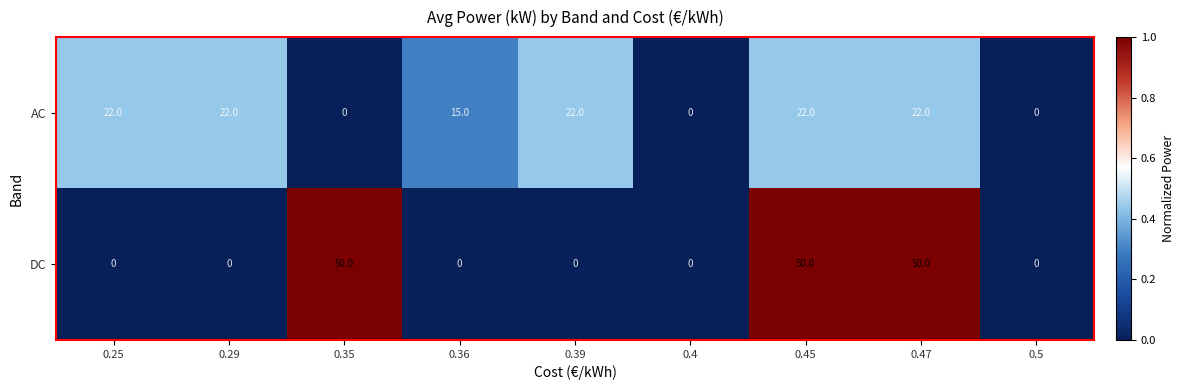

At which label is AC closest to 11?

0.36